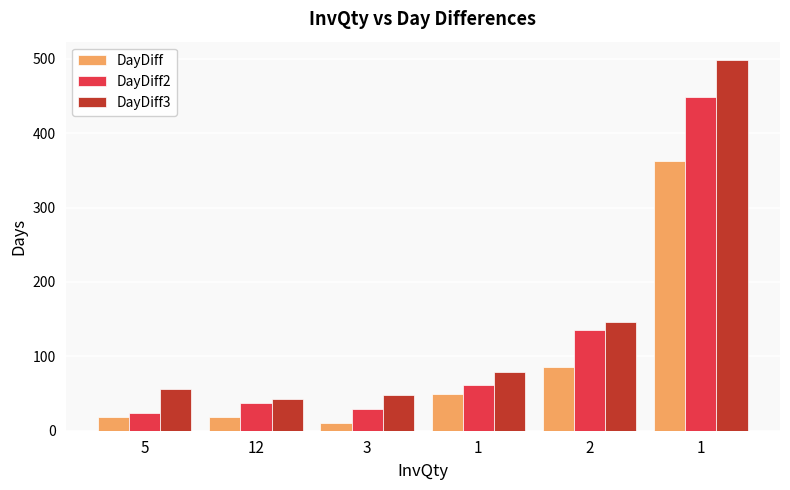

Reading left to right, what are all the values shown in this chart?

DayDiff: 5=19	12=18	3=11	1=50	2=85	1=363
DayDiff2: 5=24	12=37	3=29	1=61	2=135	1=448
DayDiff3: 5=56	12=42	3=48	1=79	2=146	1=498